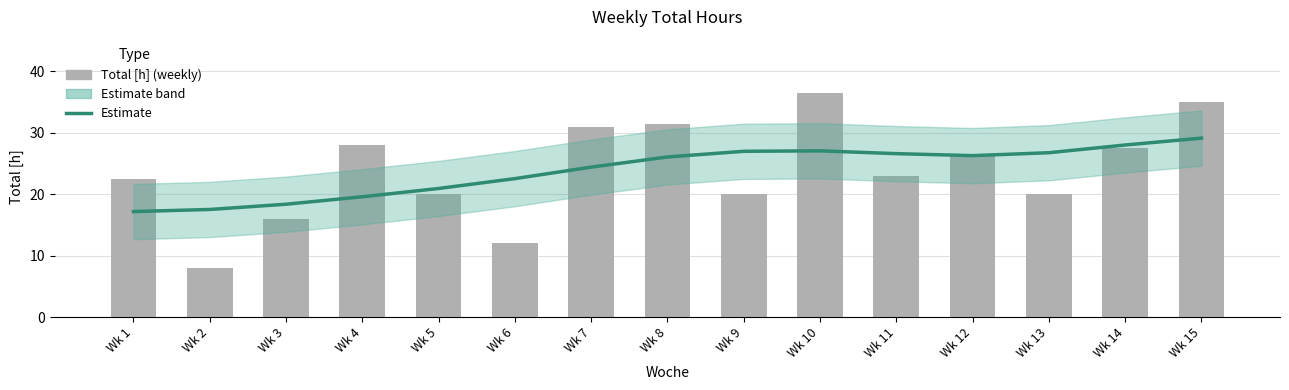

Which series changed the most between Wk 2 and Wk 3?

Total [h]